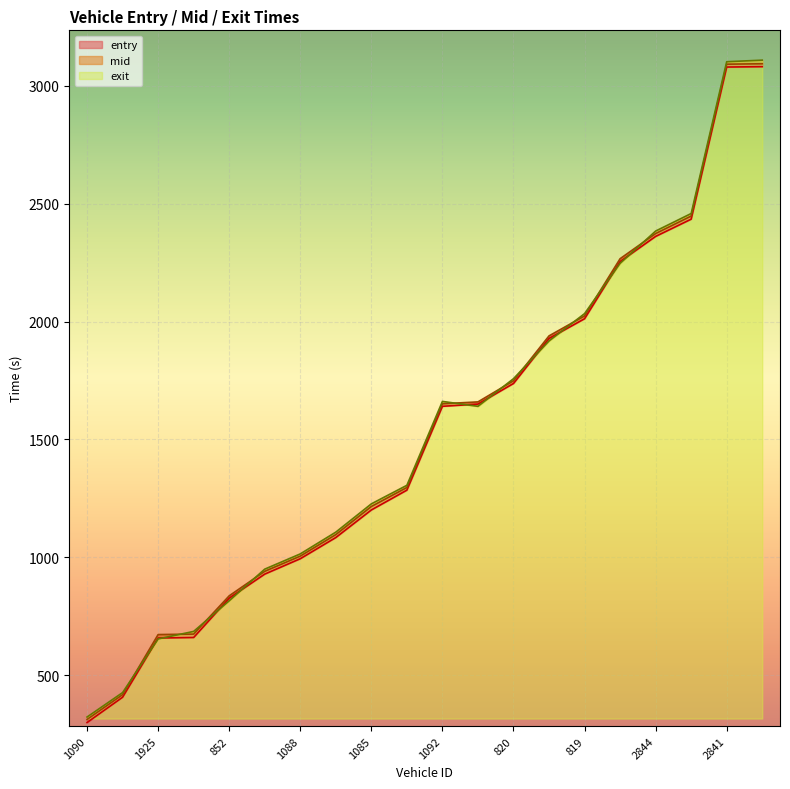

What is the label of the 14th point from the right?

1088